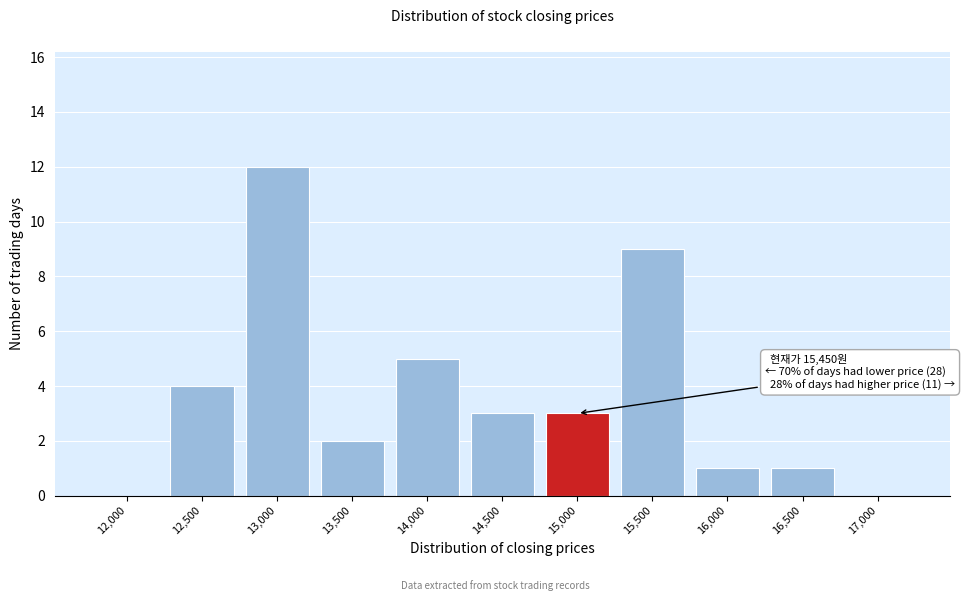

Reading left to right, transcribe all the data shown in this chart.

12,000=0	12,500=4	13,000=12	13,500=2	14,000=5	14,500=3	15,000=3	15,500=9	16,000=1	16,500=1	17,000=0